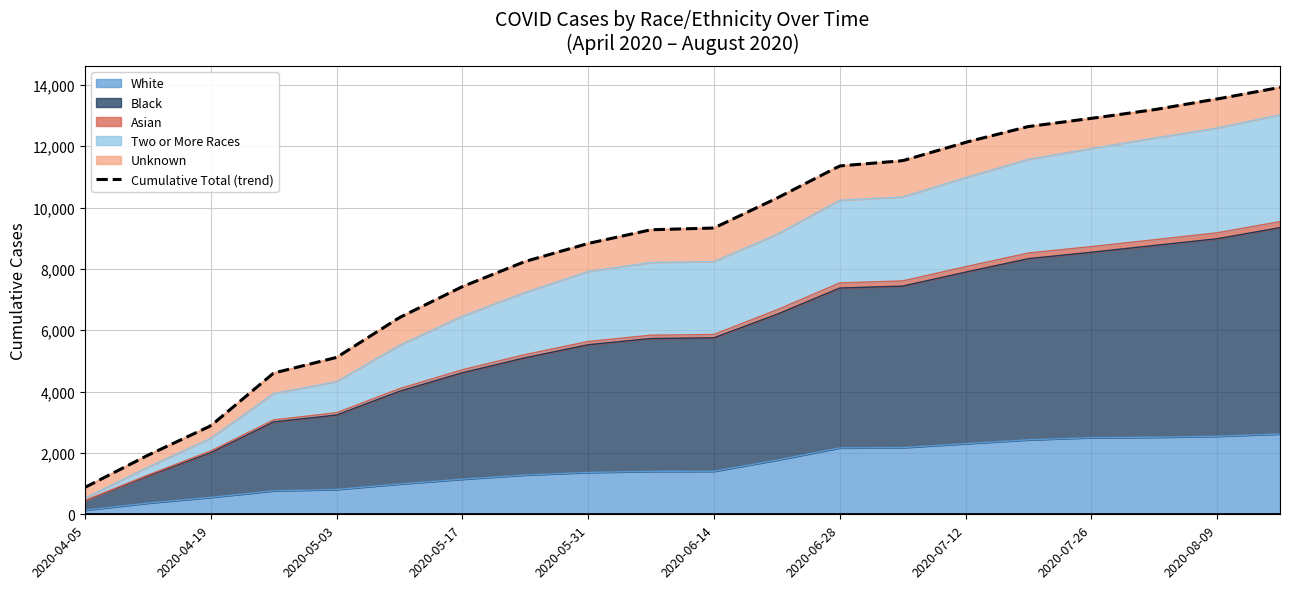

True or false: Asian and White intersect in this chart.

False